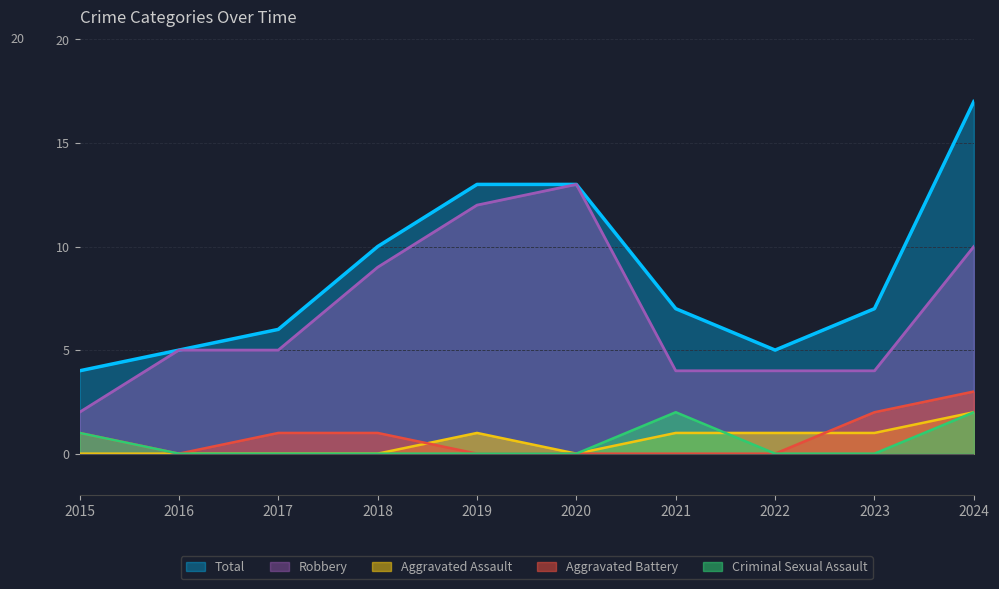

True or false: Criminal Sexual Assault and Total cross at least once.

False